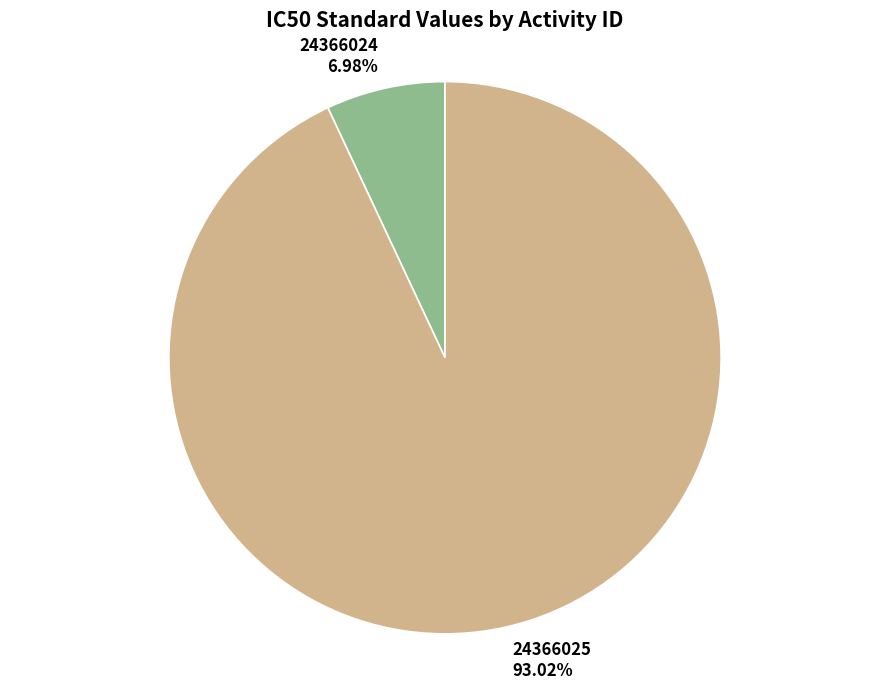

Does 24366024 represent more than half of the total?

No